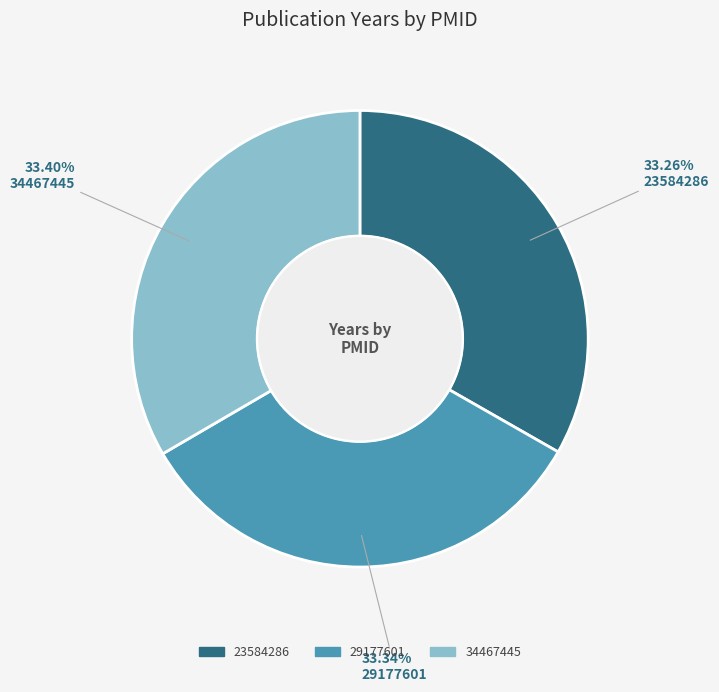

Does any single category account for the majority?

No